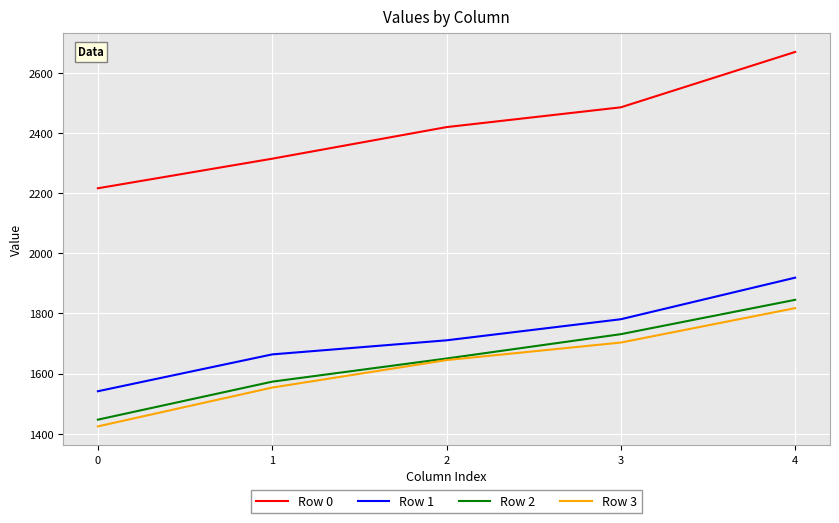

True or false: Row 3 and Row 0 cross at least once.

False